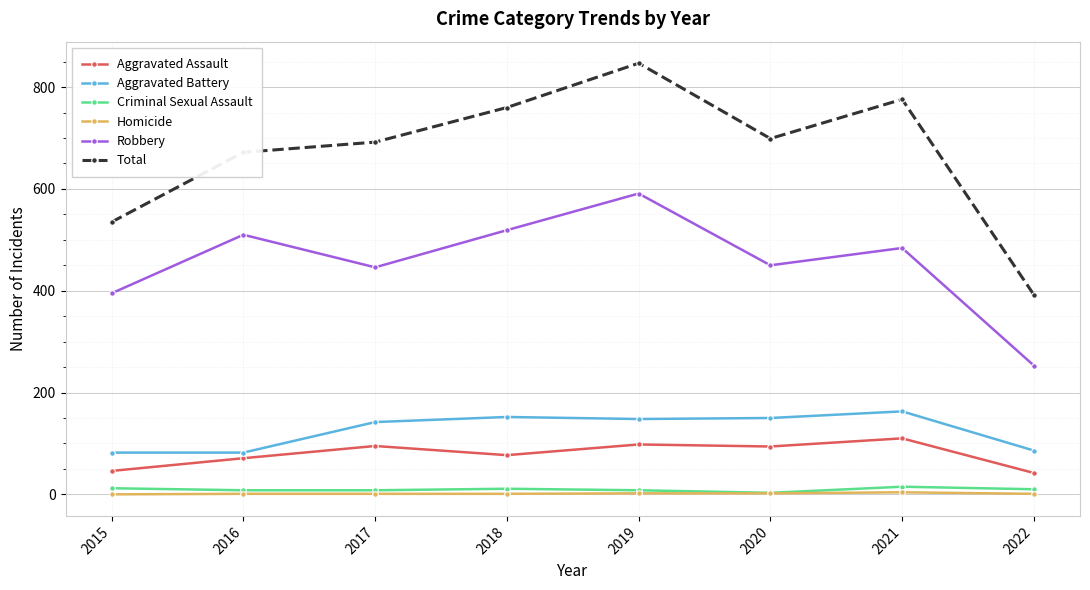

At which category does Aggravated Assault reach its first local valley?

2018